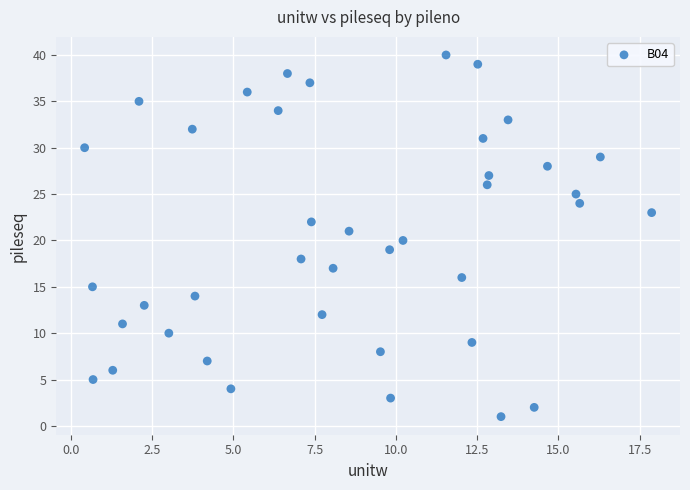

What is the range of Y values (max minus min)?

39